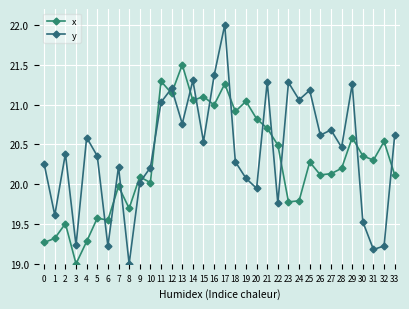

Which has a higher value, 26 or 8?

26